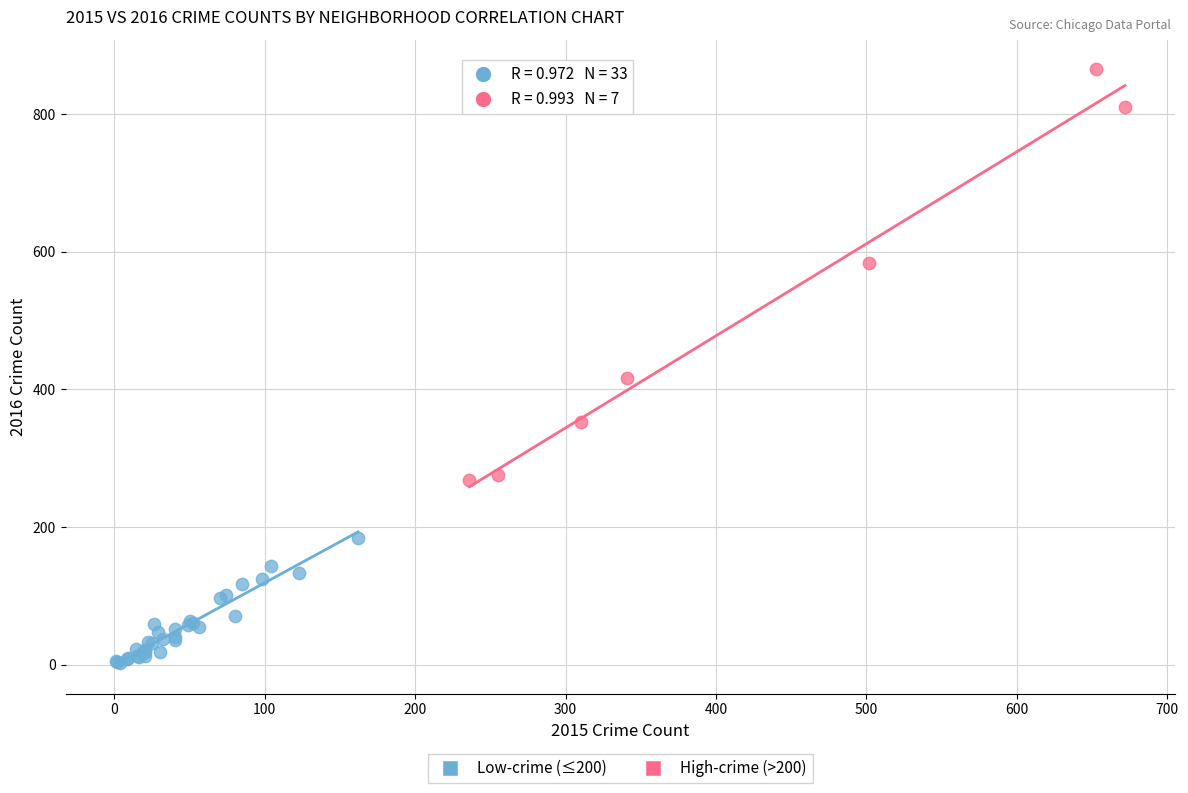

What are all the series names shown in the legend?

Low-crime (≤200), High-crime (>200)